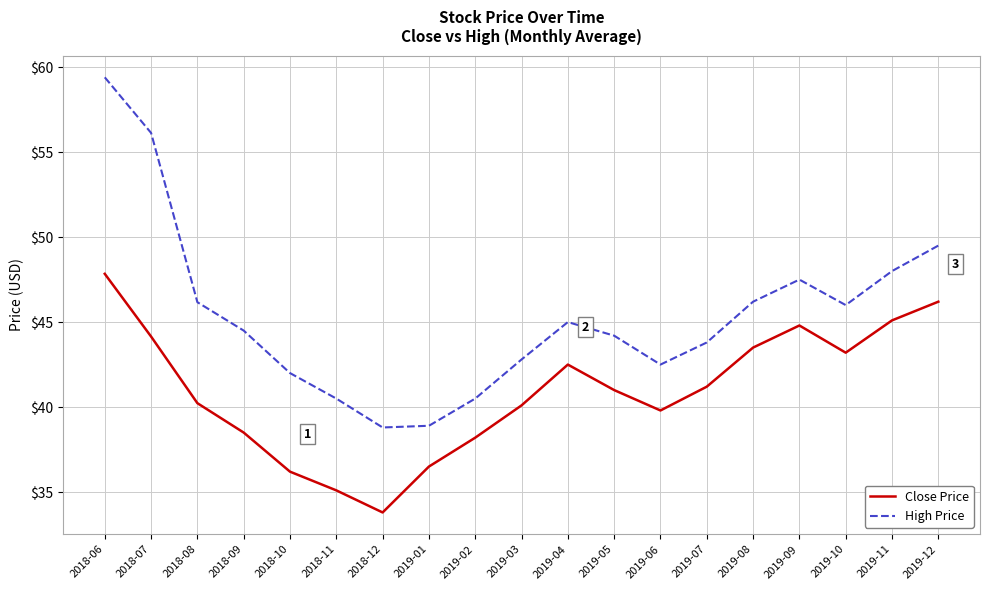

True or false: High Price has a value of 12.8 at 2019-01.

False